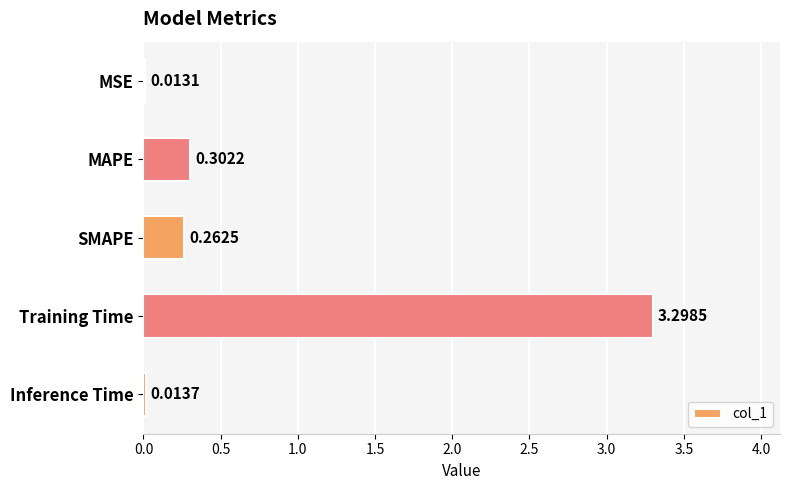

What is the difference between the maximum and minimum values?

3.3